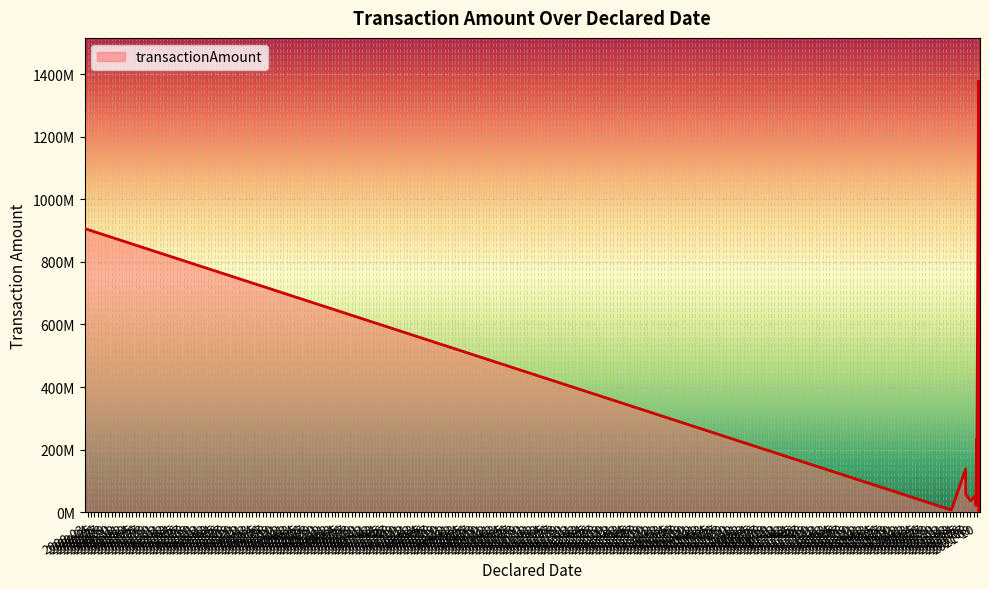

How many data points does each series have?

29